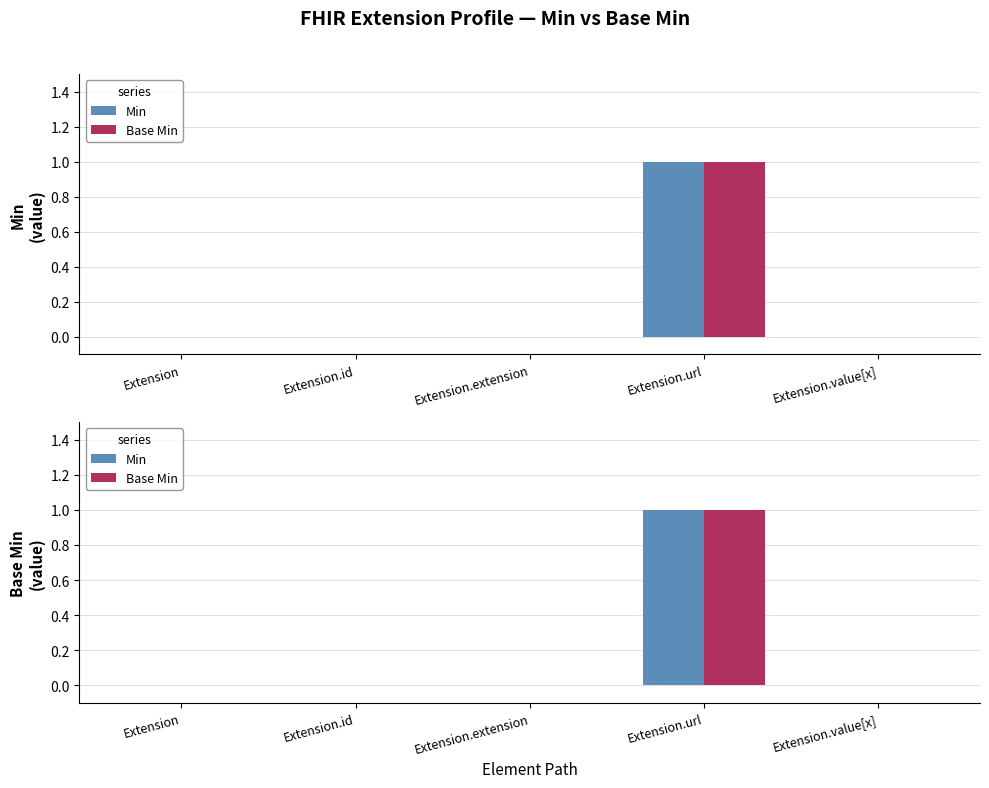

The value of Min at Extension.id is 0. True or false?

True